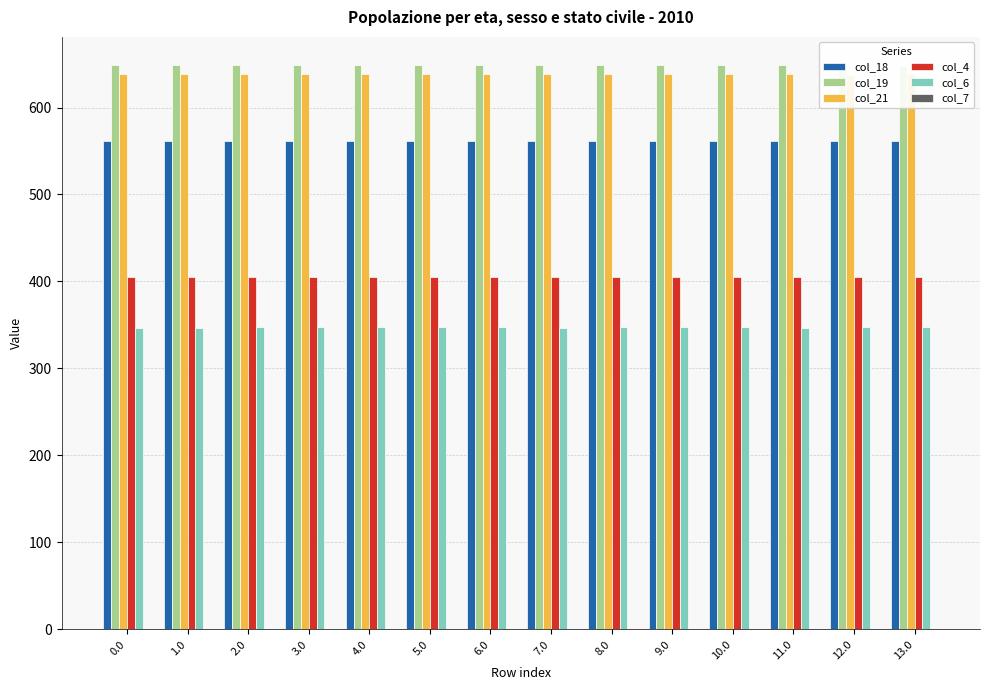

True or false: col_21 has a value of 638.4 at 11.0.

True